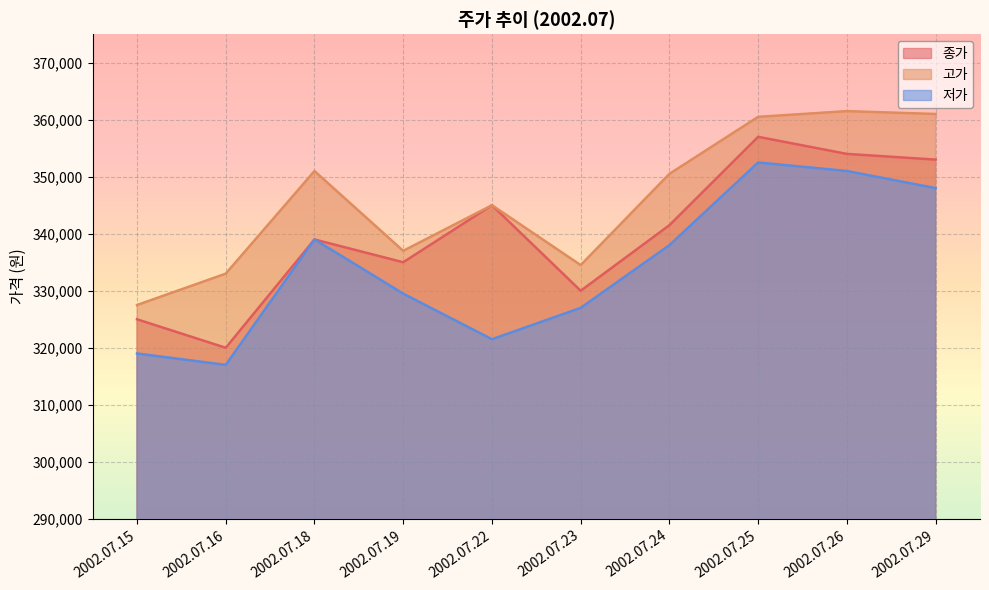

Rank the series by their maximum value, from highest to lowest.

고가, 종가, 저가